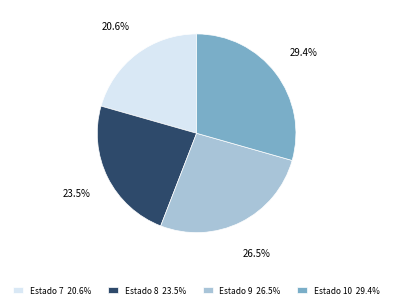

Which slice is the smallest?

Estado 7